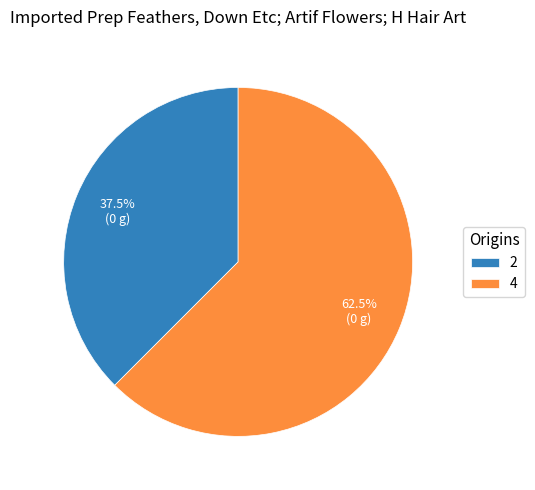

Which category accounts for the majority?

4